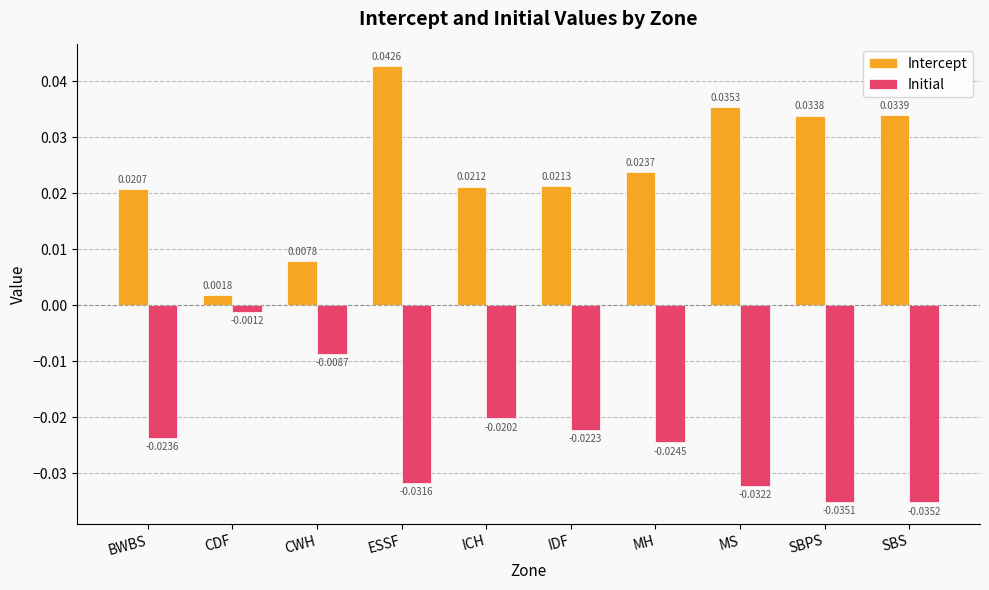

Between ESSF and SBS, which series saw the biggest shift?

Intercept